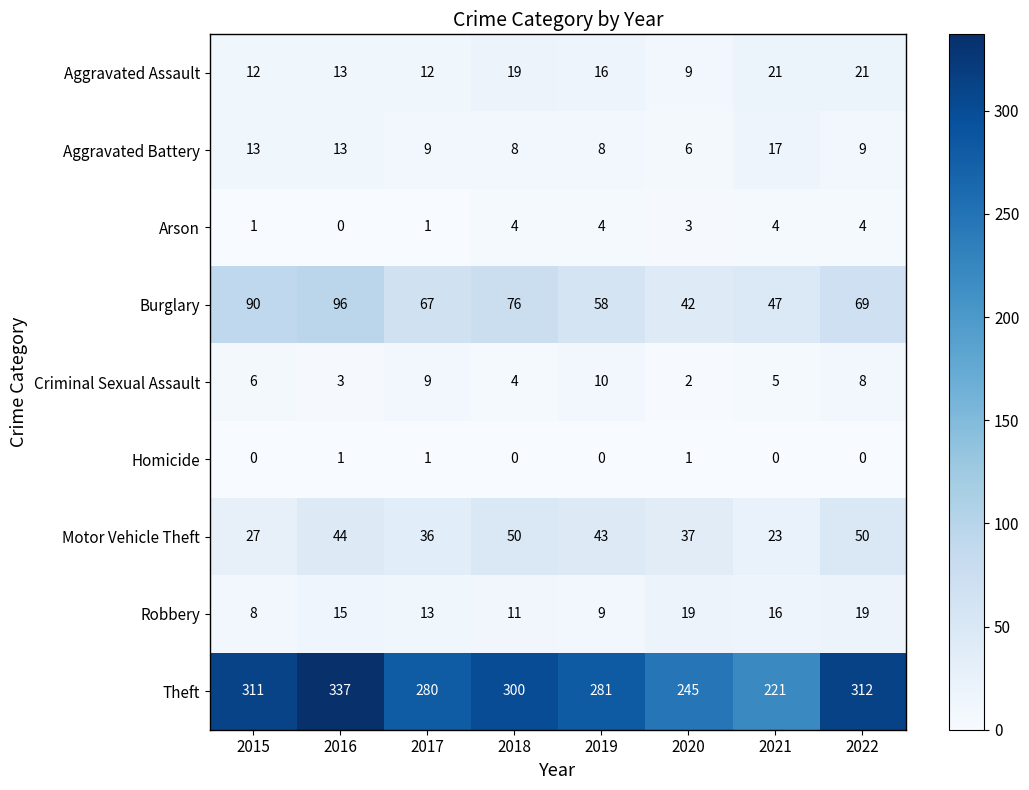

Which series has the largest total across all categories?

Theft